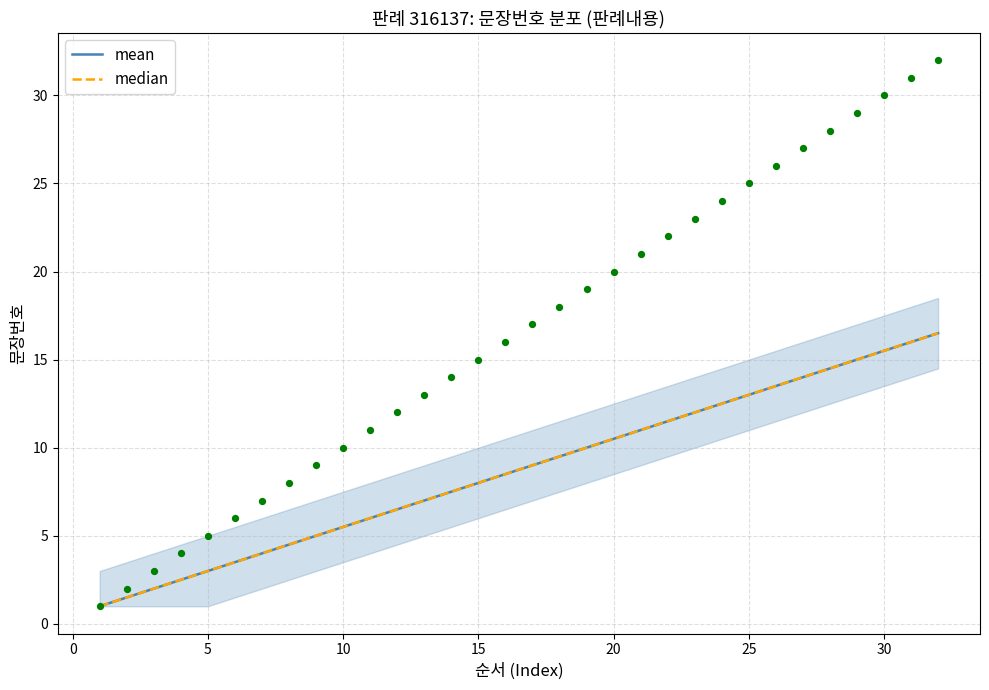

Which series has the largest Y range (max minus min)?

mean